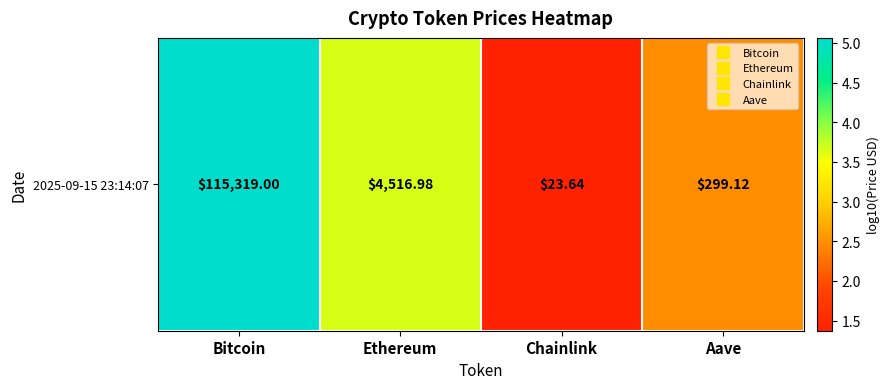

Which category has the lowest value across all series?

Chainlink